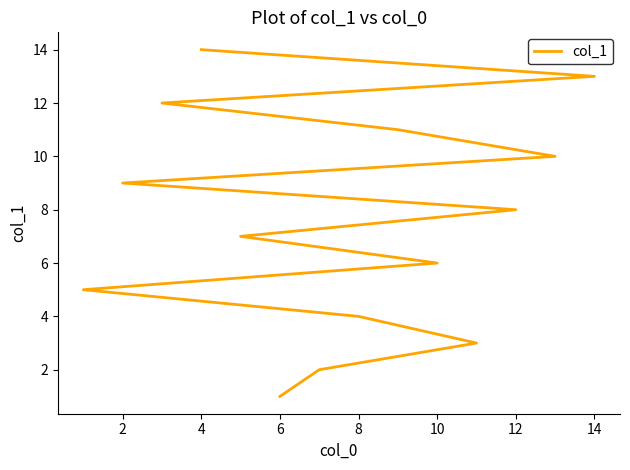

How many lines are shown in the chart?

1